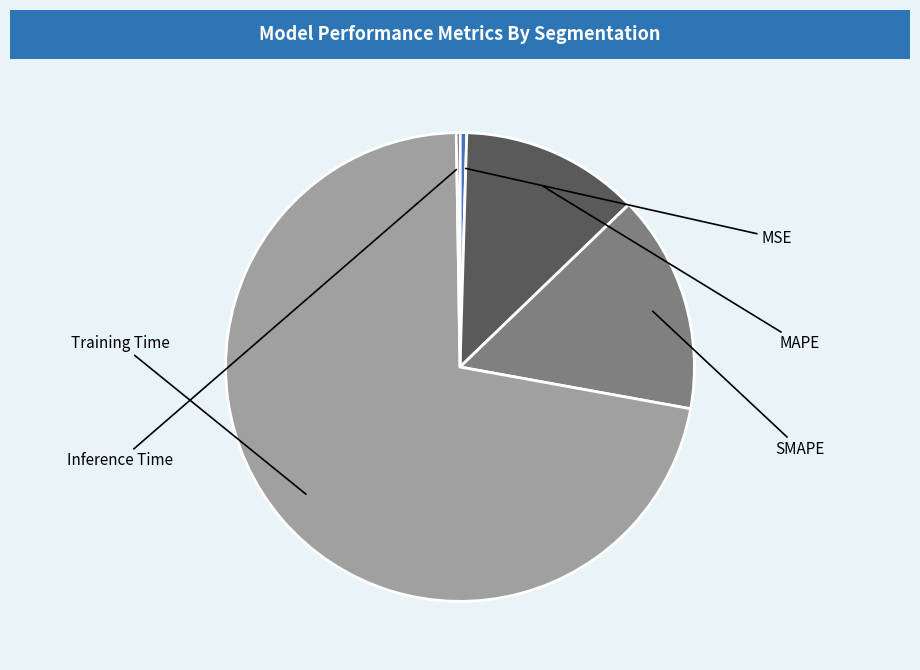

Is the sum of Inference Time and MAPE greater than half?

No